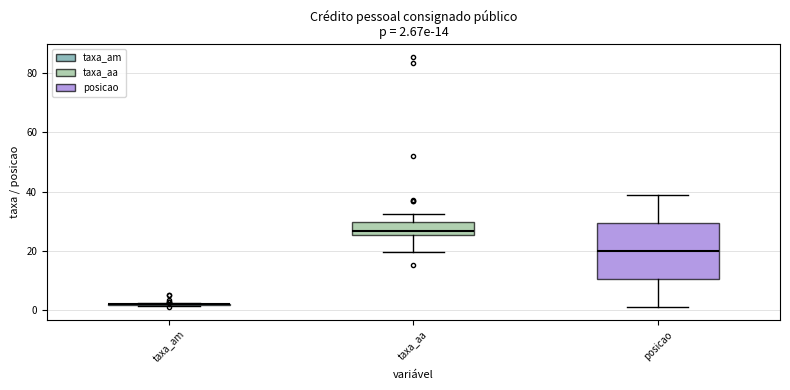

Comparing the boxes themselves (not the whiskers), which one is the tallest?

posicao